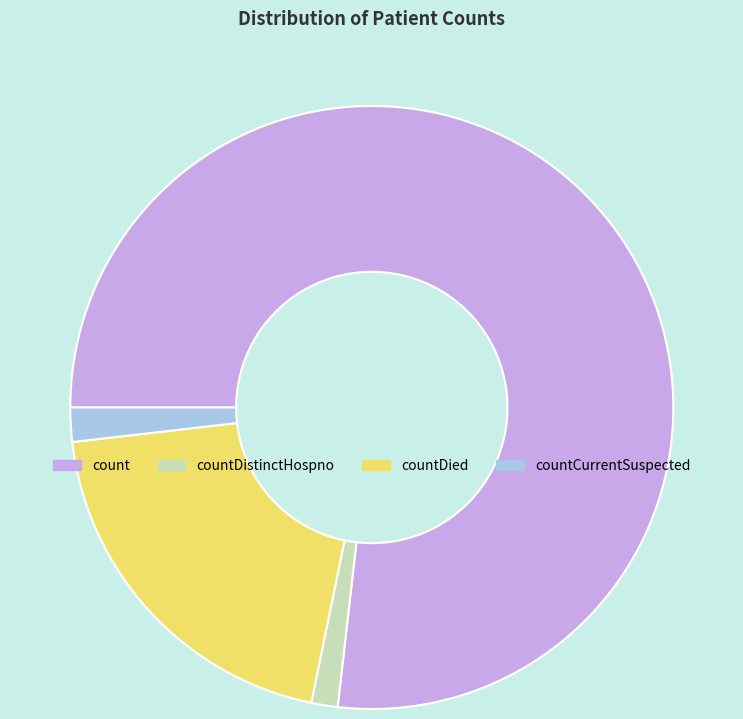

Which slice is the largest?

count